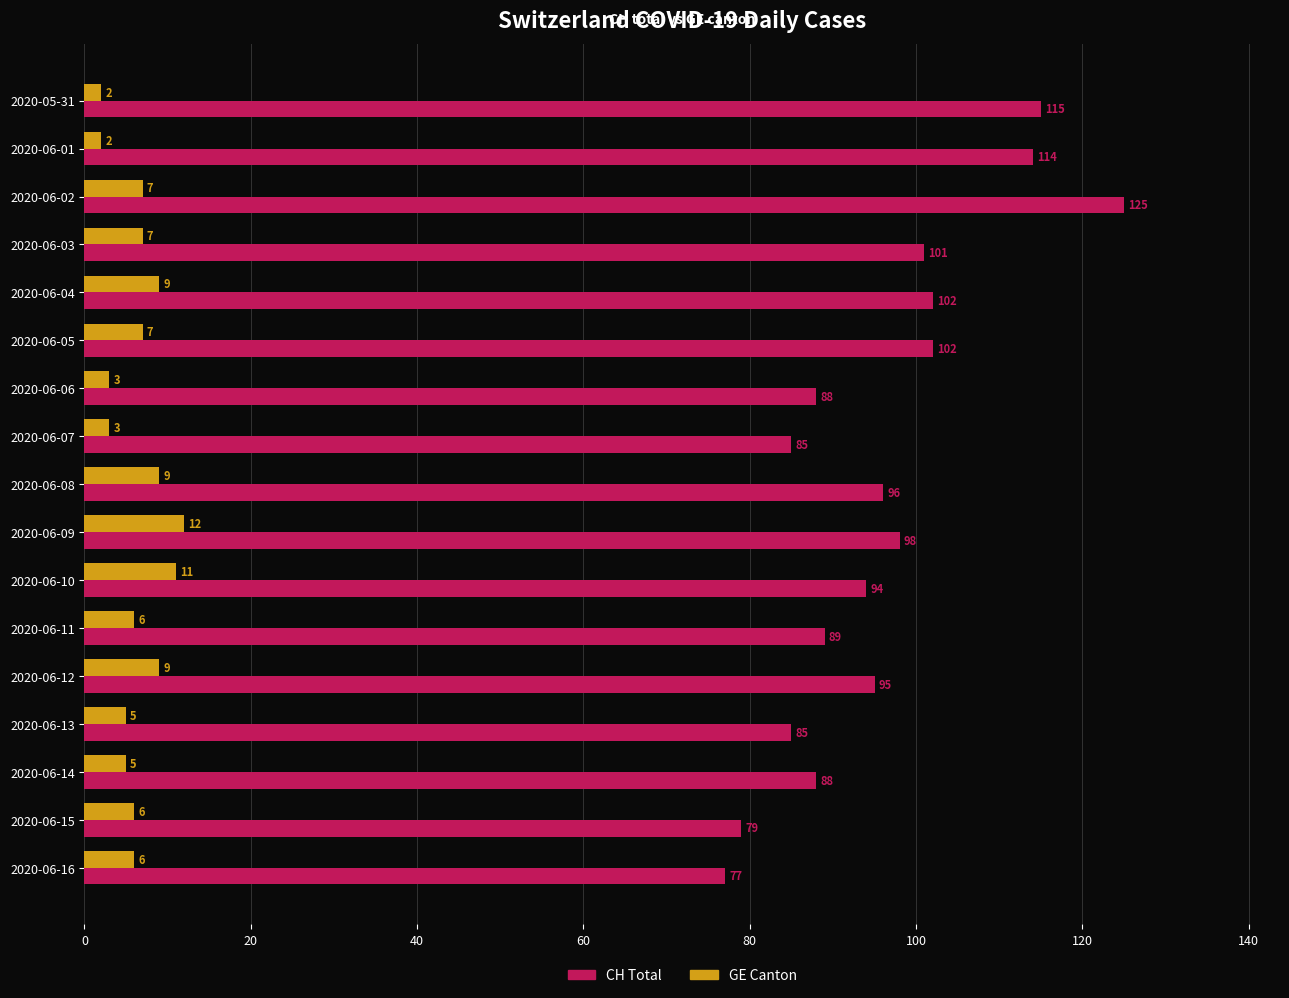

Which series changed the most between 2020-06-06 and 2020-06-11?

GE Canton